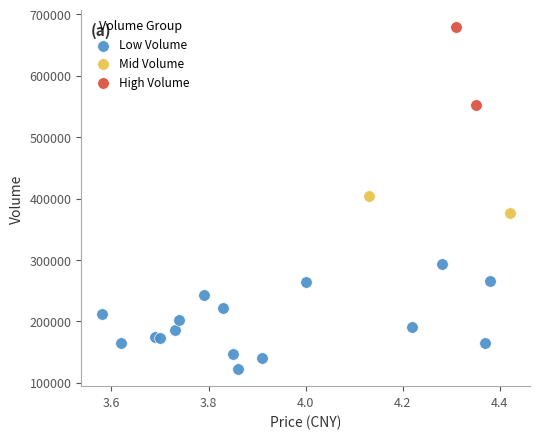

What are all the series names shown in the legend?

Low Volume, Mid Volume, High Volume